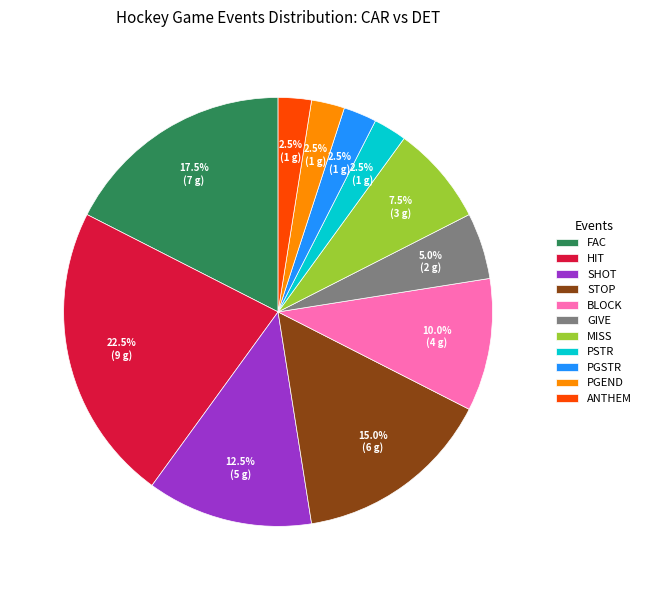

Between BLOCK and GIVE, which is larger?

BLOCK